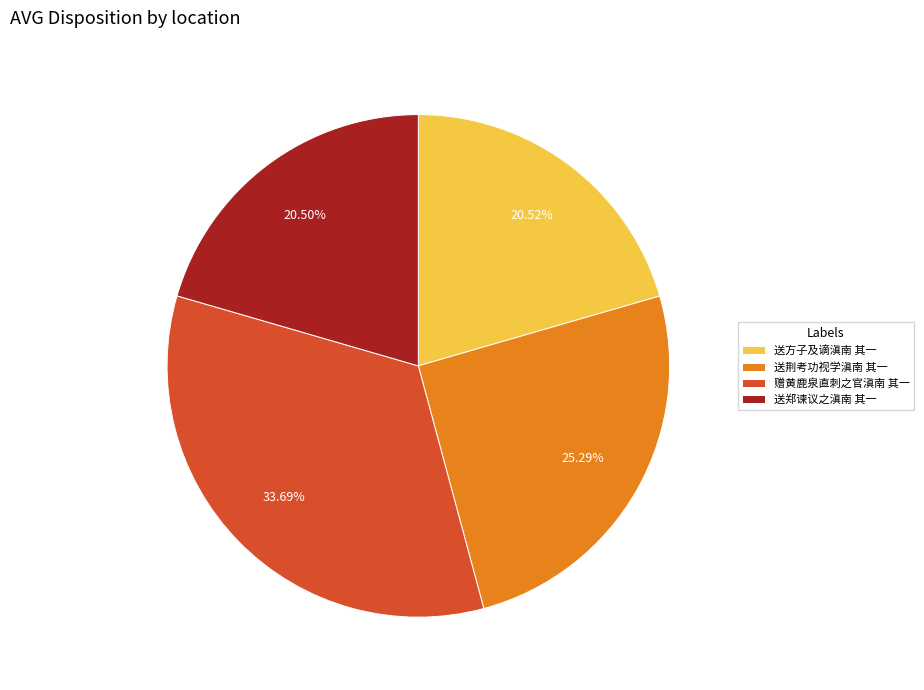

Do 送郑谏议之滇南 其一 and 赠黄鹿泉直刺之官滇南 其一 together represent more than half of the pie?

Yes